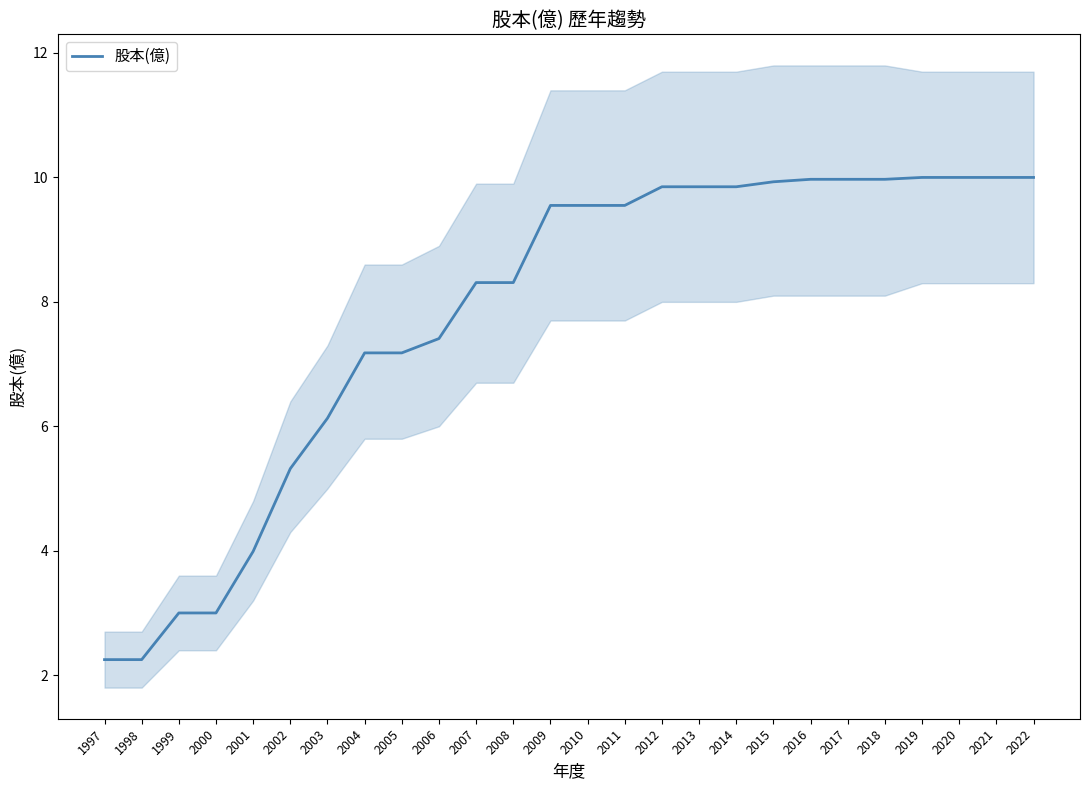

Count the number of values greater than 9.

14